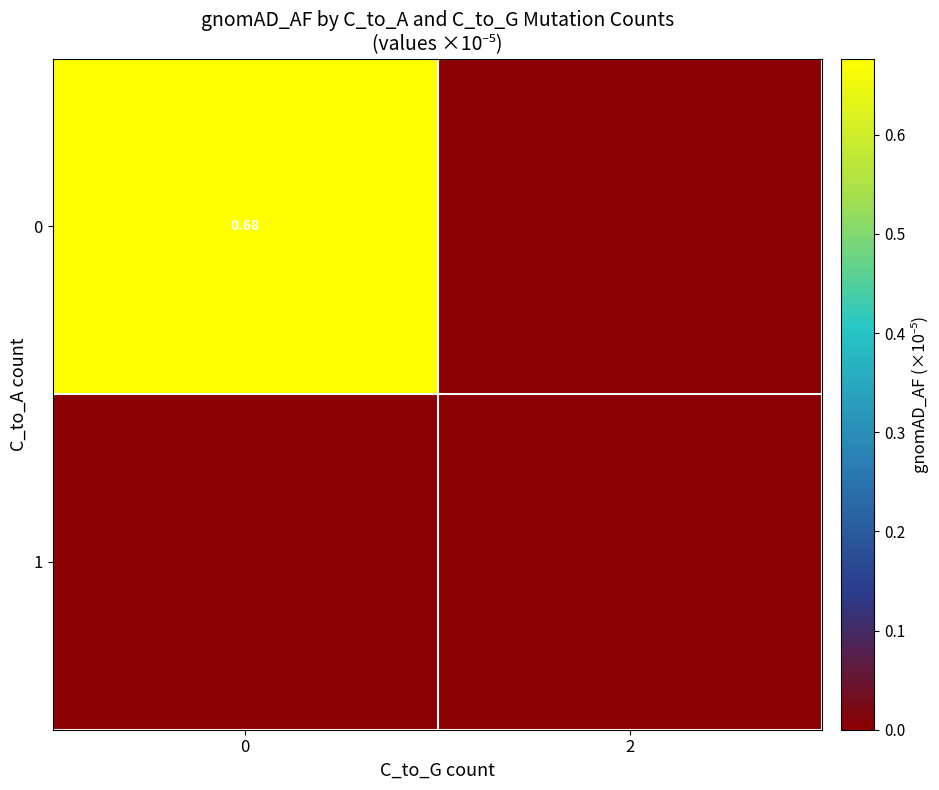

Reading left to right, list all the values displayed in this chart.

row_0: 0=0.7	2=0.0
row_1: 0=0.0	2=0.0